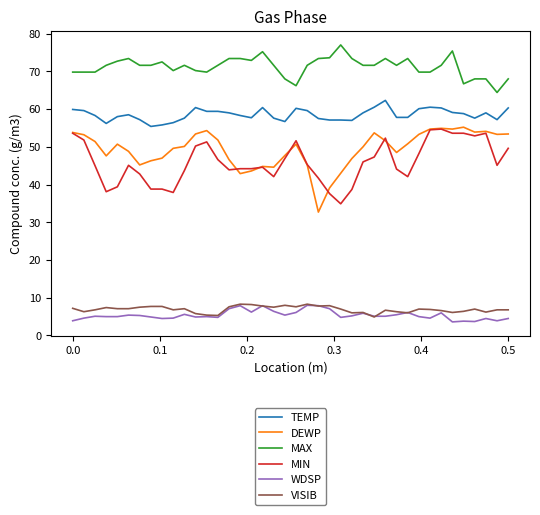

True or false: TEMP and WDSP intersect in this chart.

False